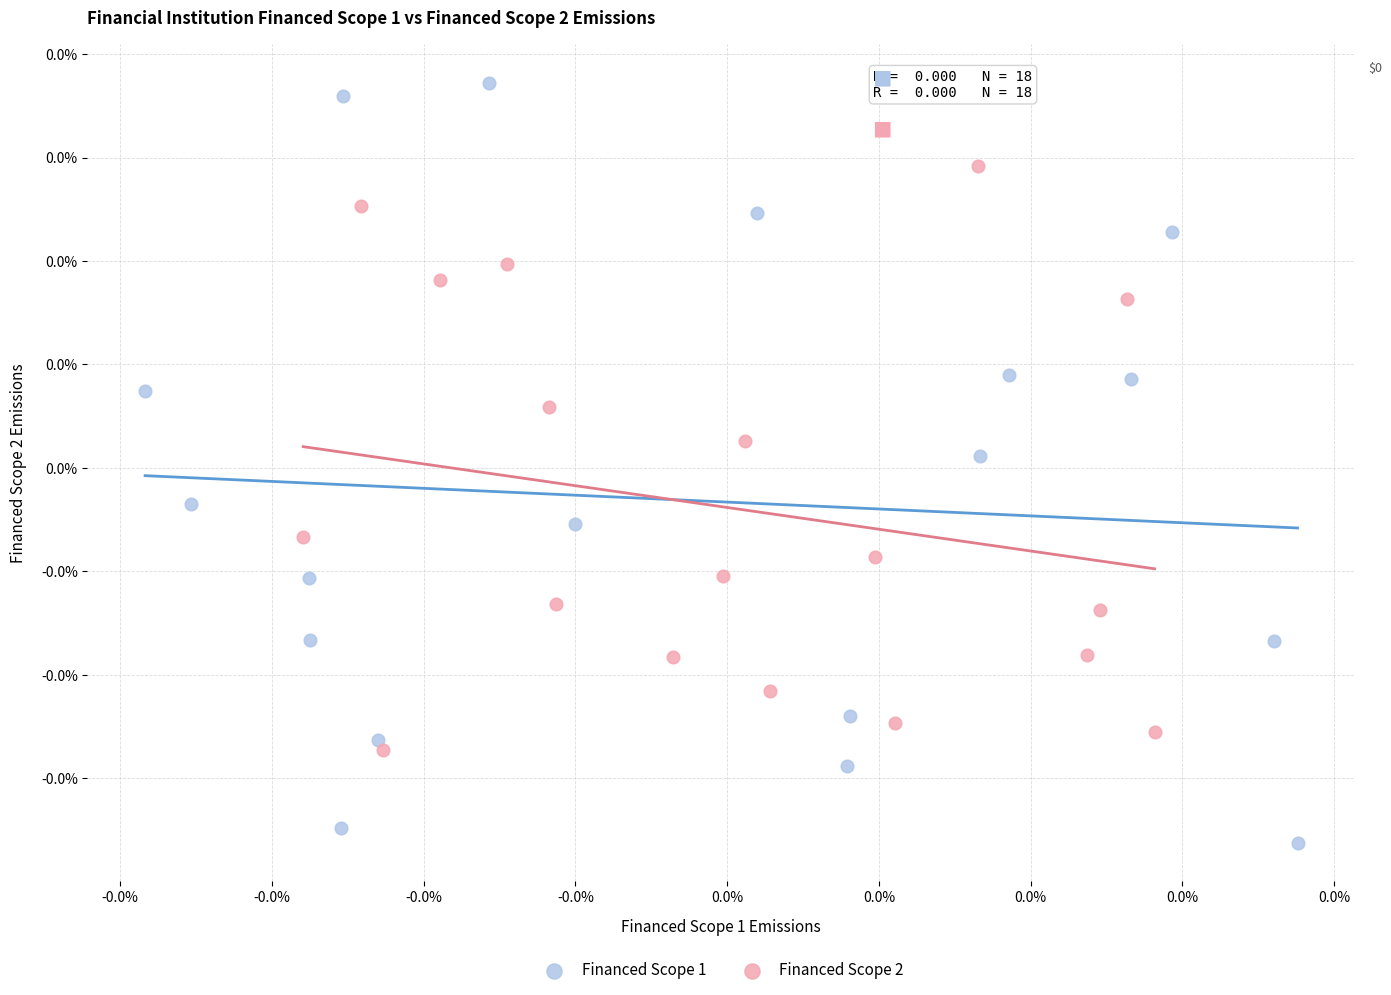

Which series has the largest Y range (max minus min)?

Financed Scope 1